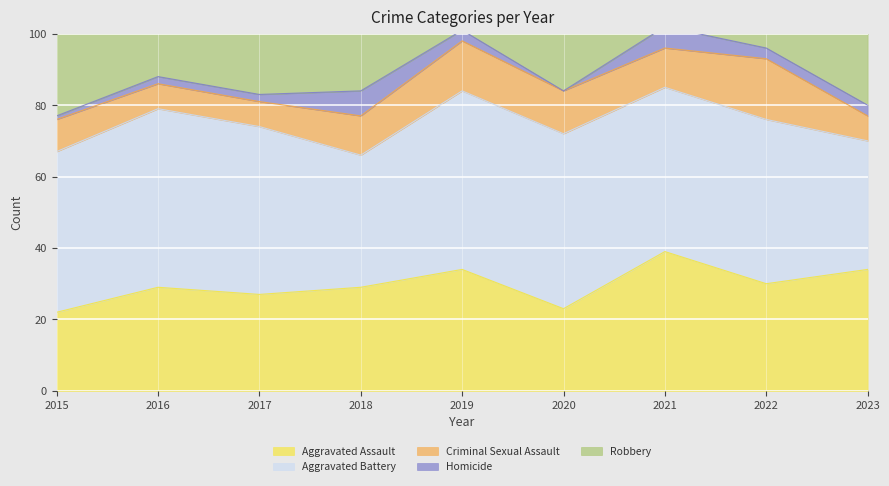

Which series has the largest total across all categories?

Aggravated Battery